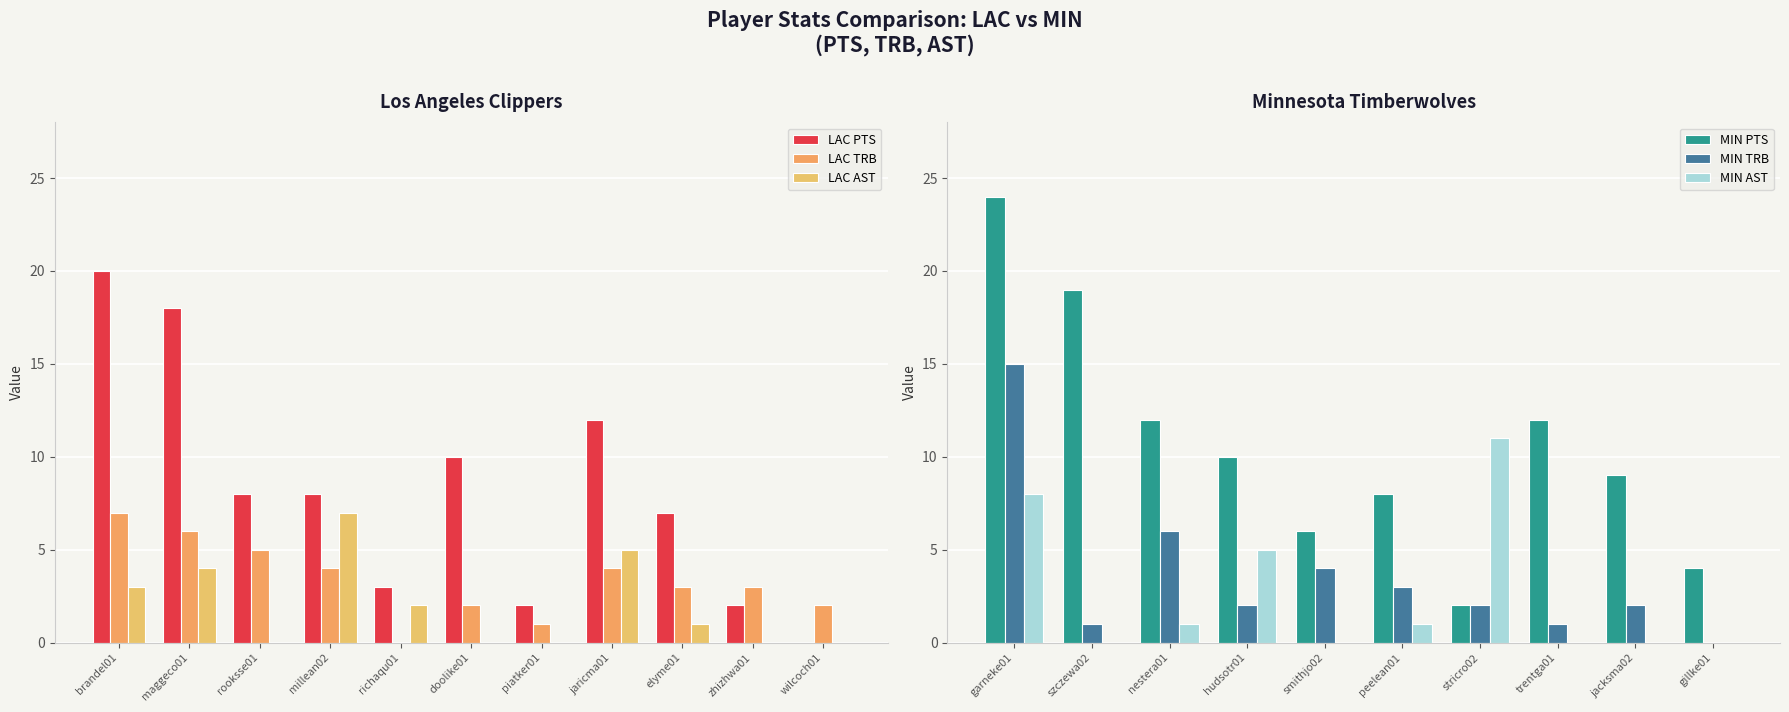

Which label corresponds to the largest value in the chart?

brandel01